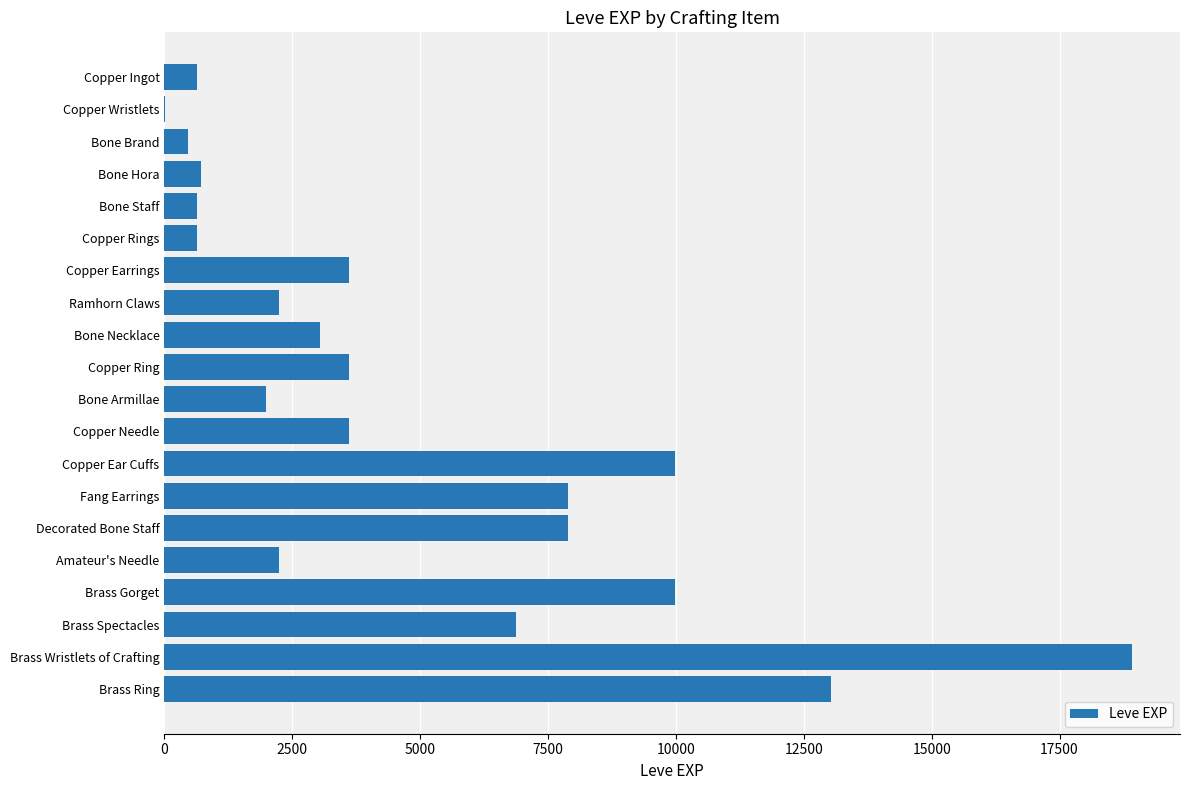

What is the sum of all values?

97911